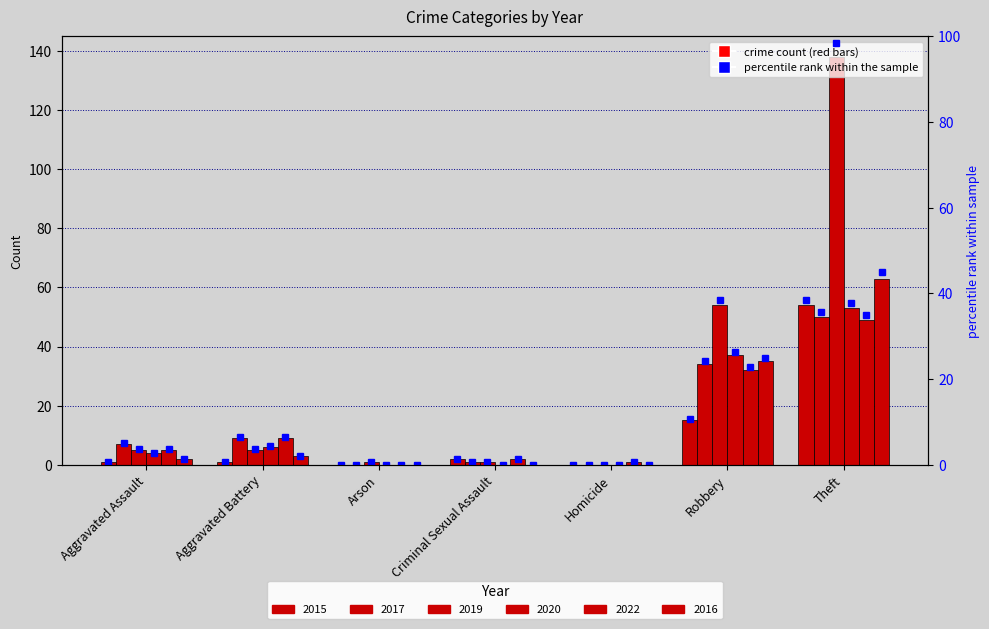

What position from the right is Arson?

5